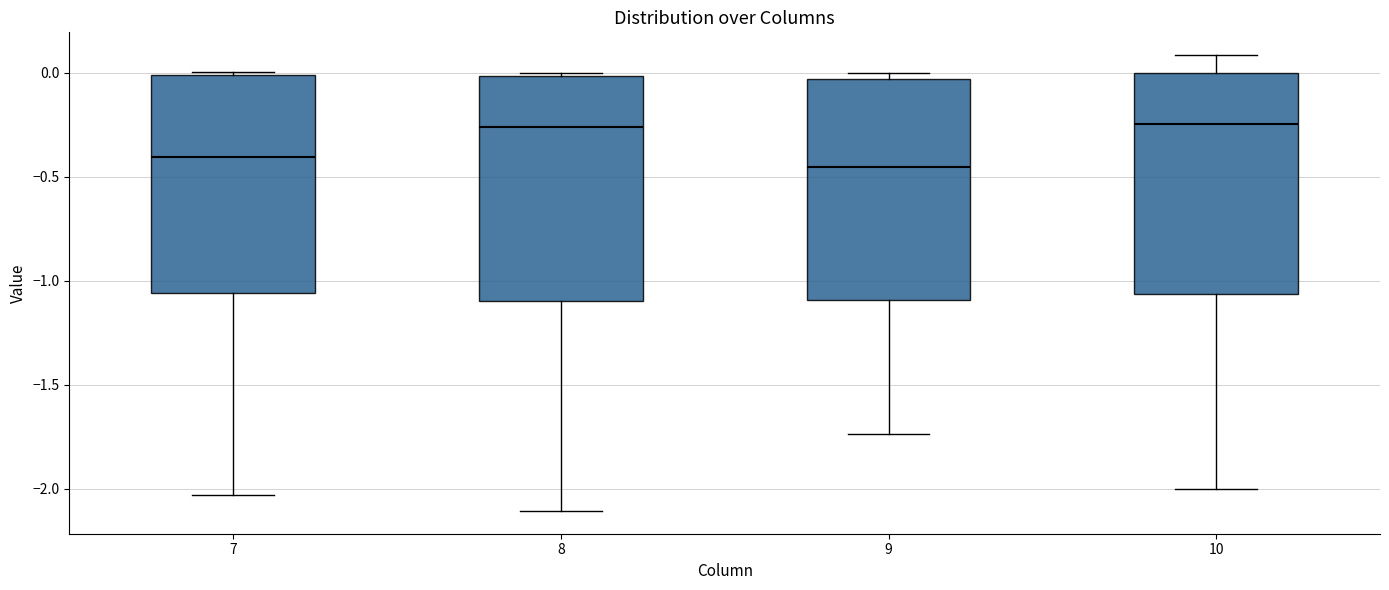

Reading left to right, transcribe this box plot: for each box, give where its median line is, the range the box spans, and where its two whiskers end, as read against the y-axis. The values are not printed on the chart, so give them approximately, as read against the axis.

7: median -0.40, box -1.05 to 0.00, whiskers -2.05 to 0.00 (just above the box's upper edge)
8: median -0.25, box -1.10 to 0.00, whiskers -2.10 to 0.00
9: median -0.45, box -1.10 to -0.05, whiskers -1.75 to 0.00
10: median -0.25, box -1.05 to 0.00, whiskers -2.00 to 0.10